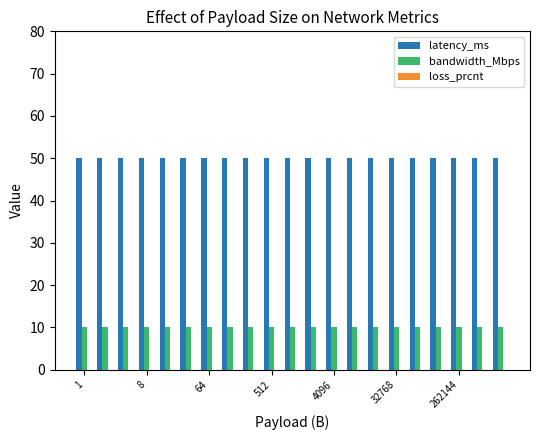

How many data points does each series have?

21